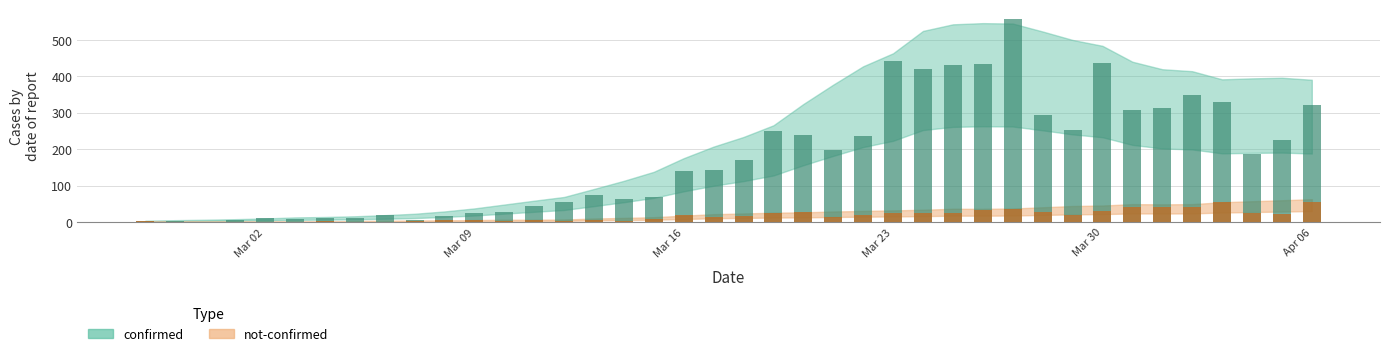

What is the sum of all not-confirmed values?

685